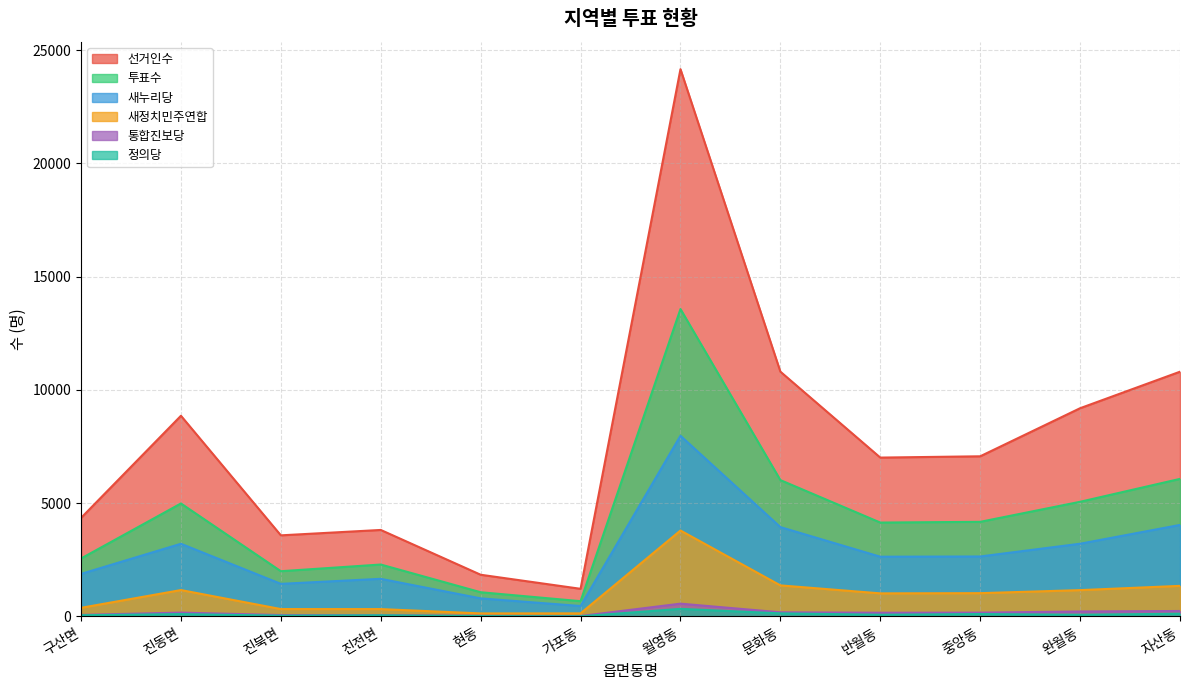

What is the value of the 정의당 point at the 3rd from the left?

35